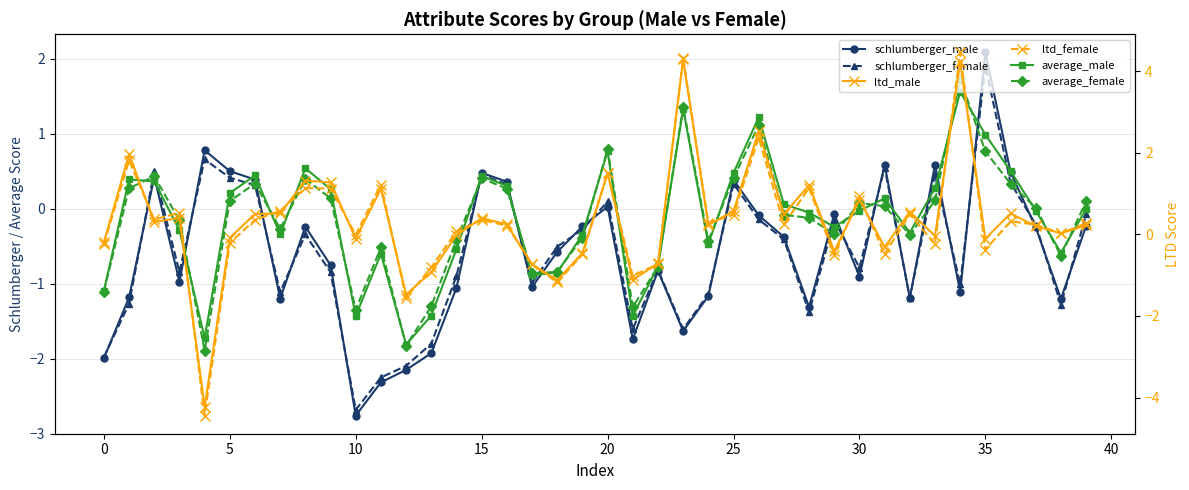

Which category has the highest value in the average_male series?

34